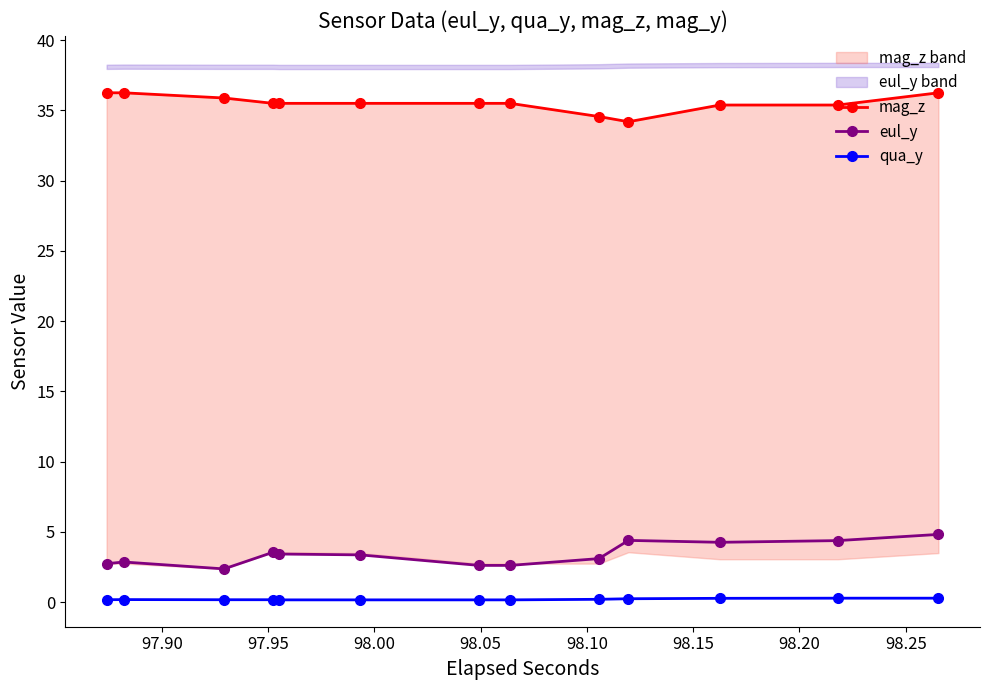

What is the highest value of the eul_y series?

4.8